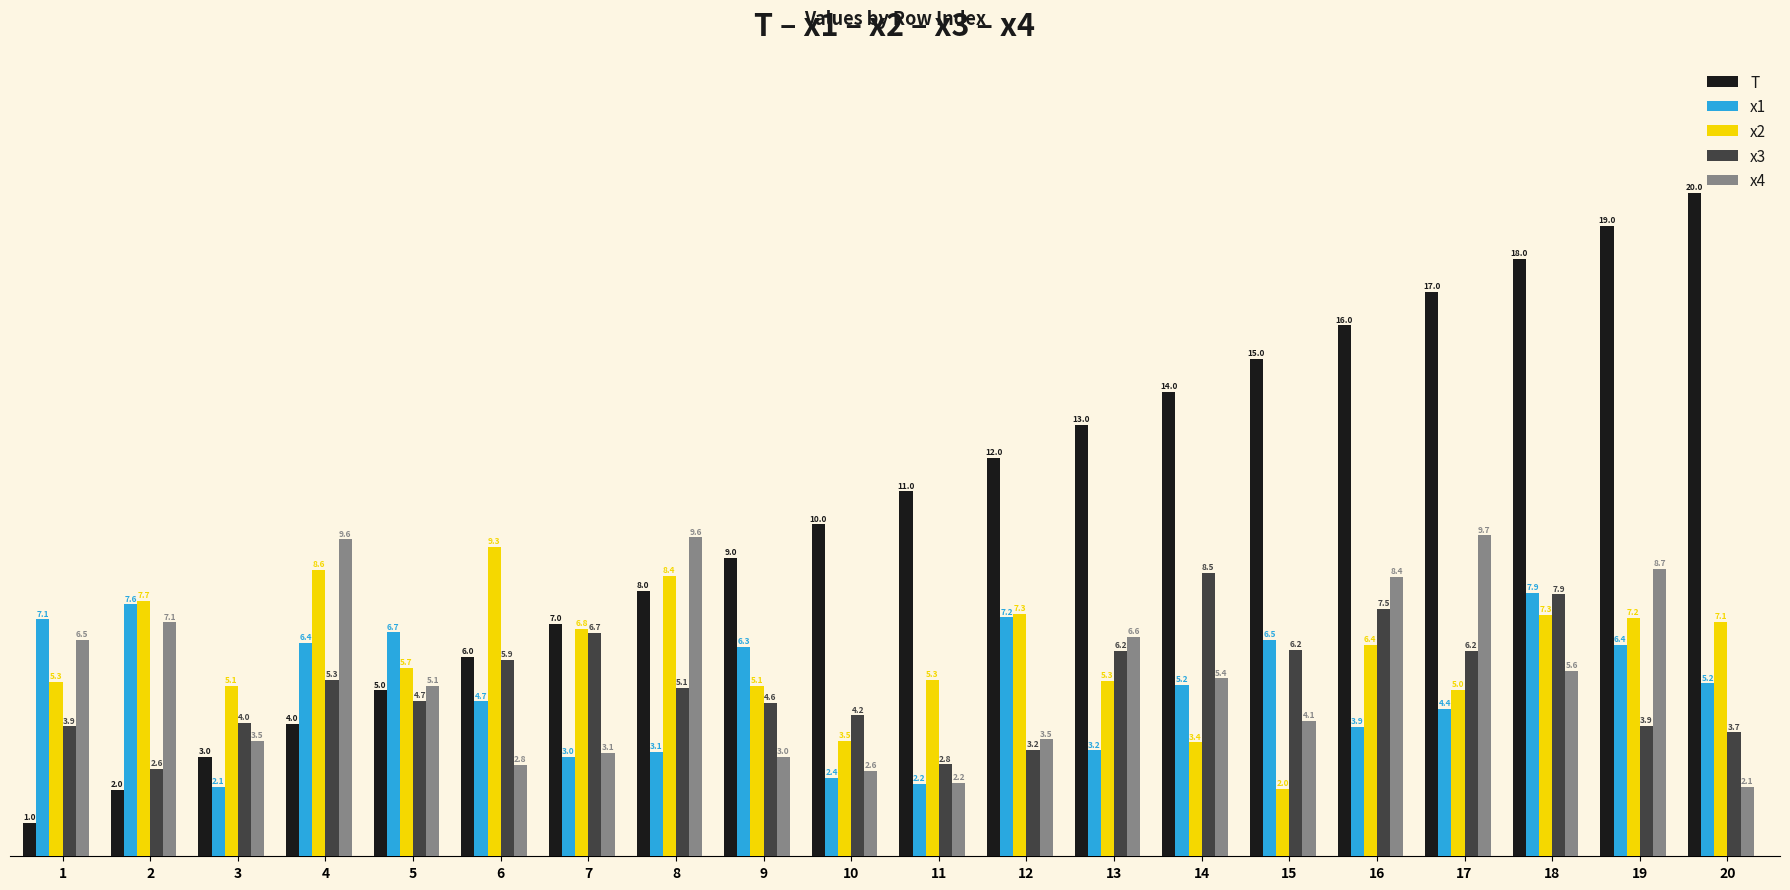

Is it true that x2 equals 14.9 at 4?

False